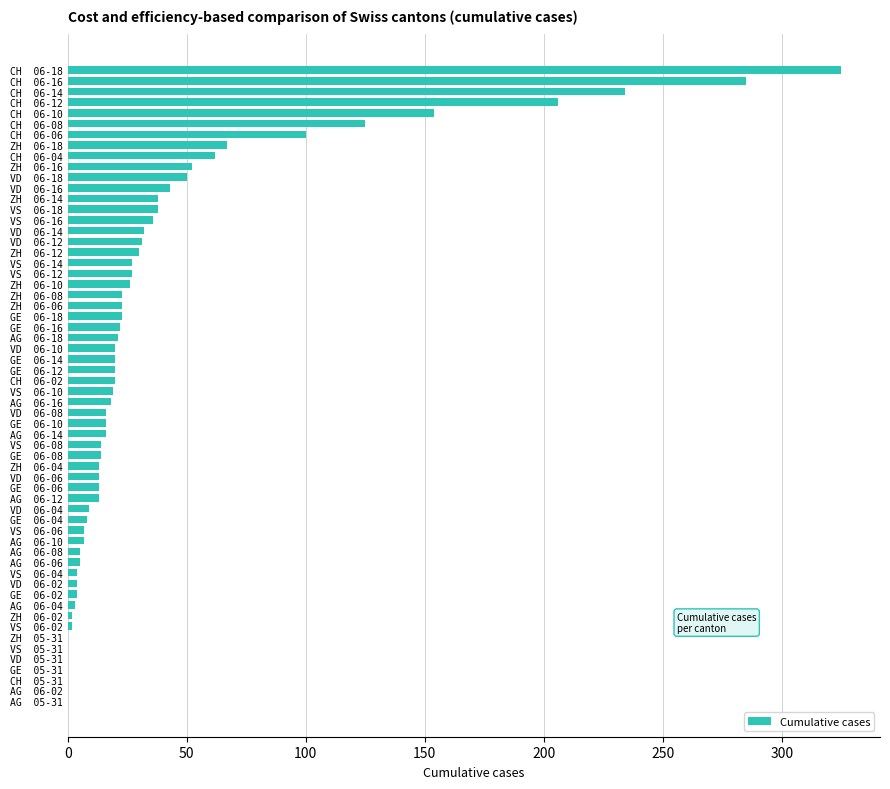

Is it true that the value at VS  05-31 is 220?

False